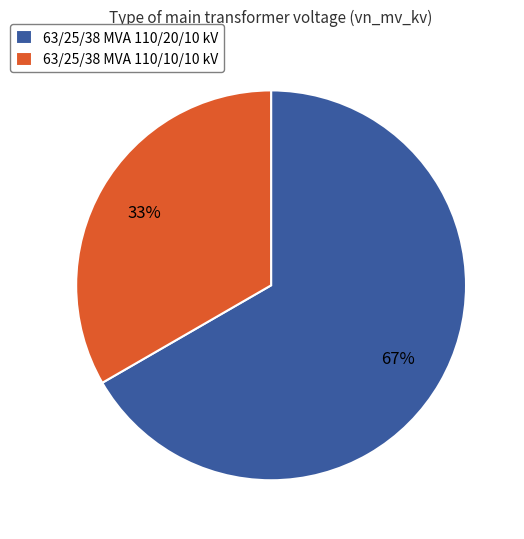

Approximately how many times larger is the value at 63/25/38 MVA 110/20/10 kV compared to 63/25/38 MVA 110/10/10 kV?

2.0